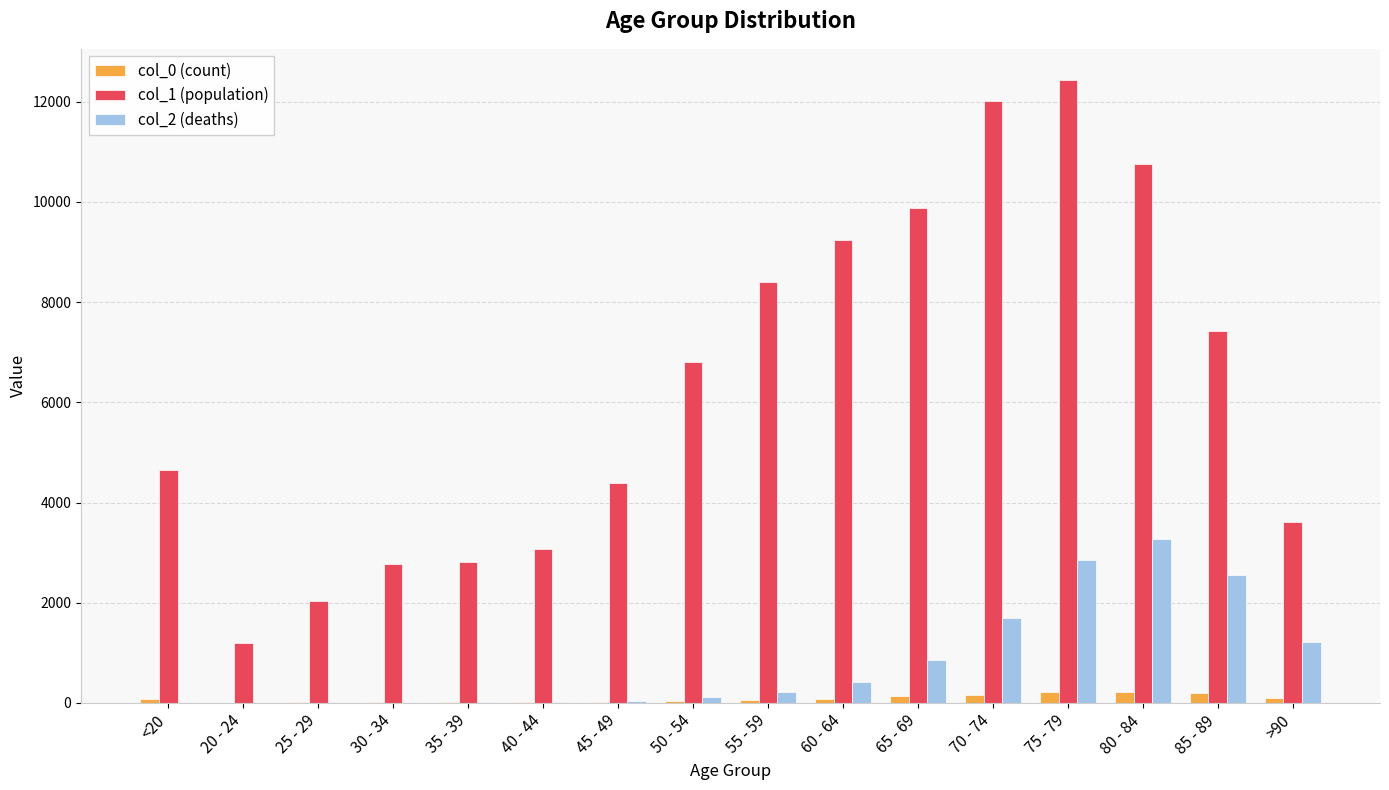

Is it true that col_1 (population) equals 13958 at 55 - 59?

False